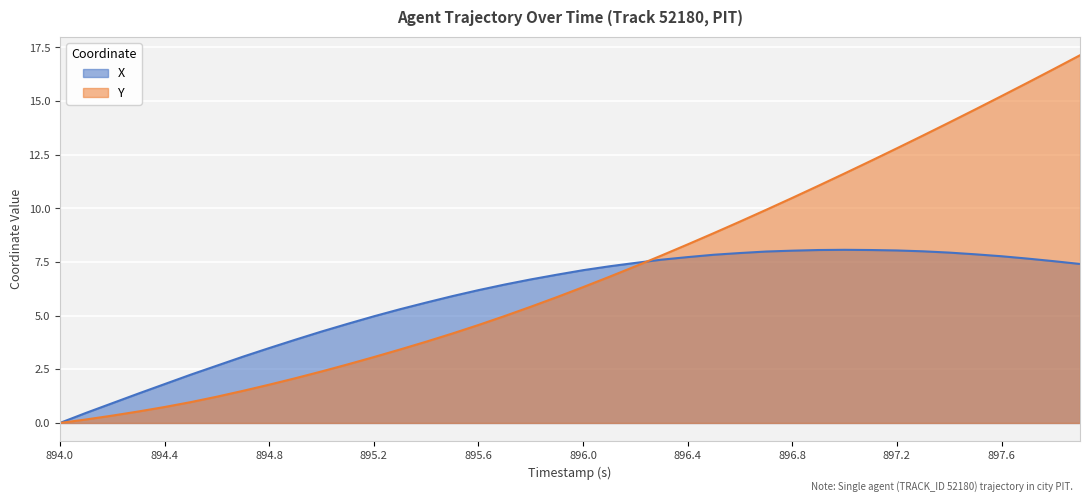

What is the difference between the maximum and second lowest values in the Y series?

17.0